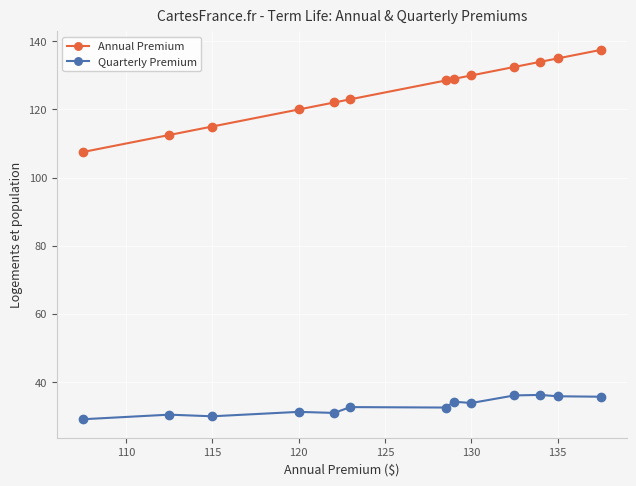

What is the value of the Annual Premium point at the 7th from the left?

128.5